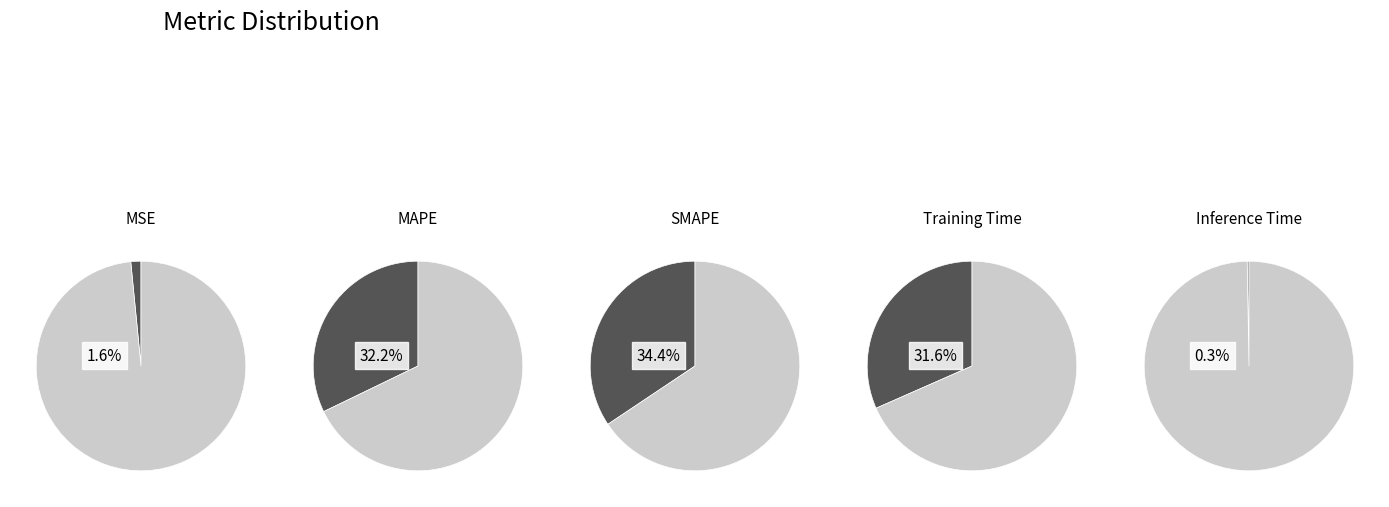

Count the number of slices in the pie.

5